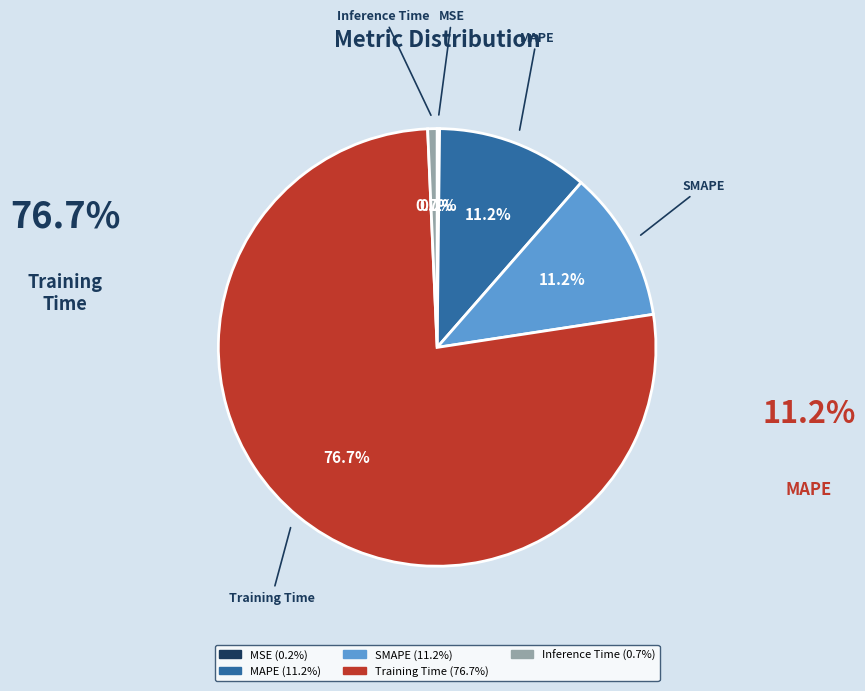

What percentage is NOT represented by MAPE?

88.8%